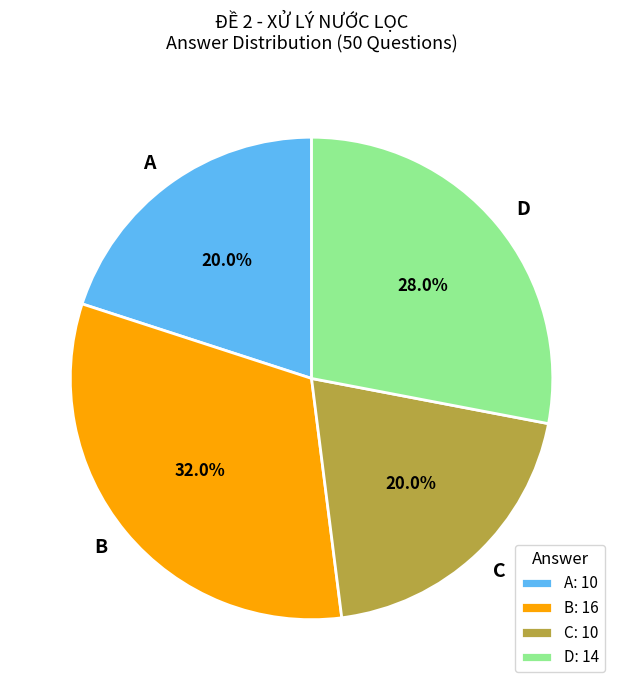

True or false: A accounts for 20% of the total.

True